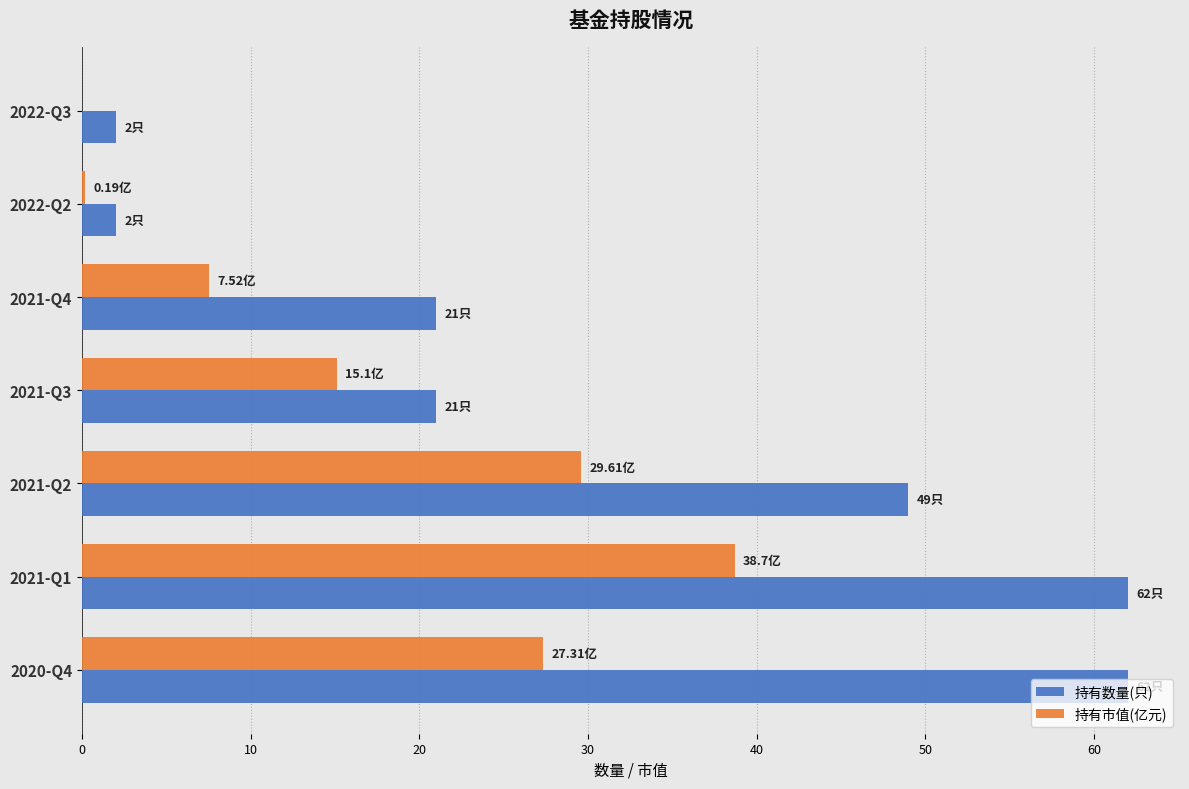

At which category is the sum across all series the highest?

2021-Q1